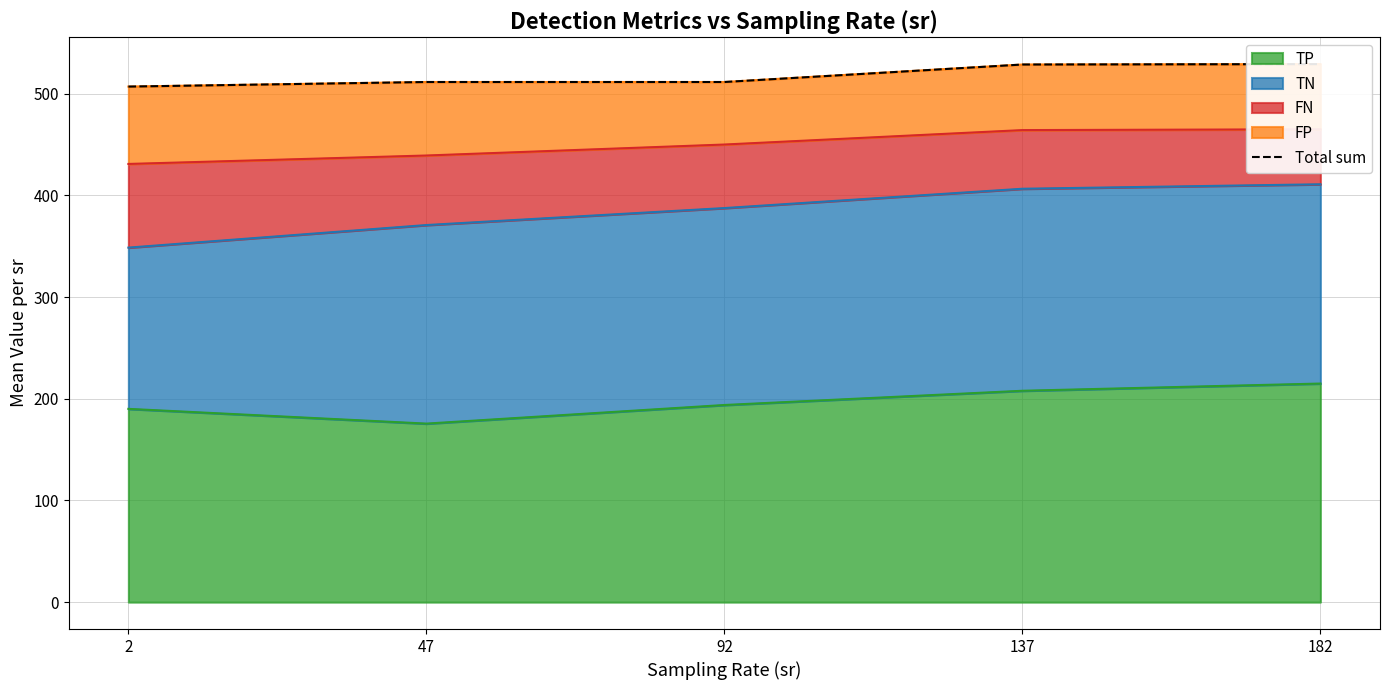

At which label does the data first exceed 511?

47